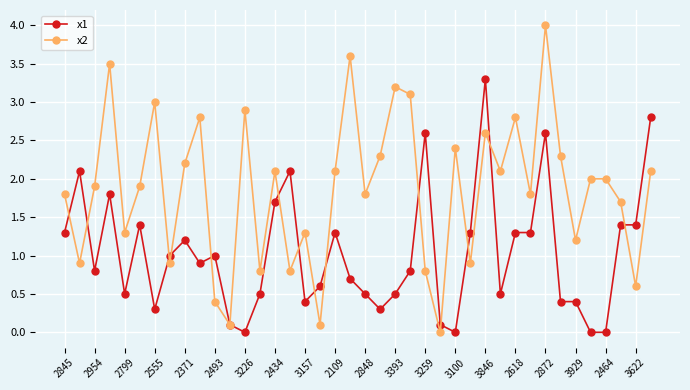

List the series in order of their peak value, highest first.

x2, x1